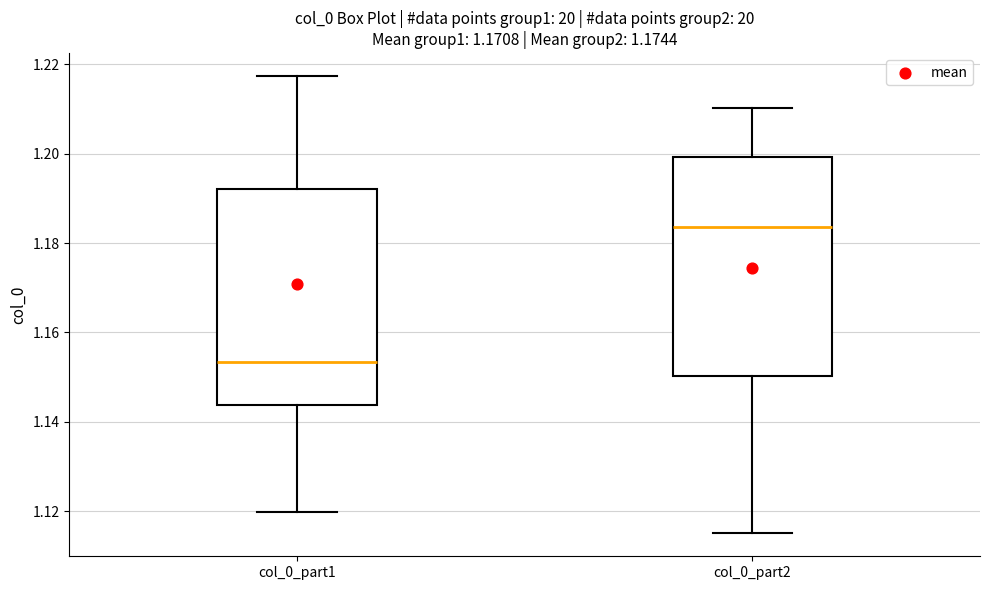

Where does the lower whisker of the box for col_0_part2 end on the y-axis? The values are not printed on the chart, so give them approximately, as read against the axis.

1.116